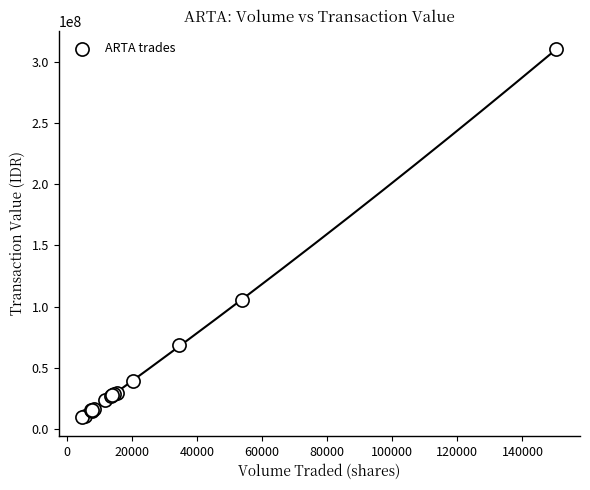

What Y value in the scatter plot is closest to 159960250?

105472000